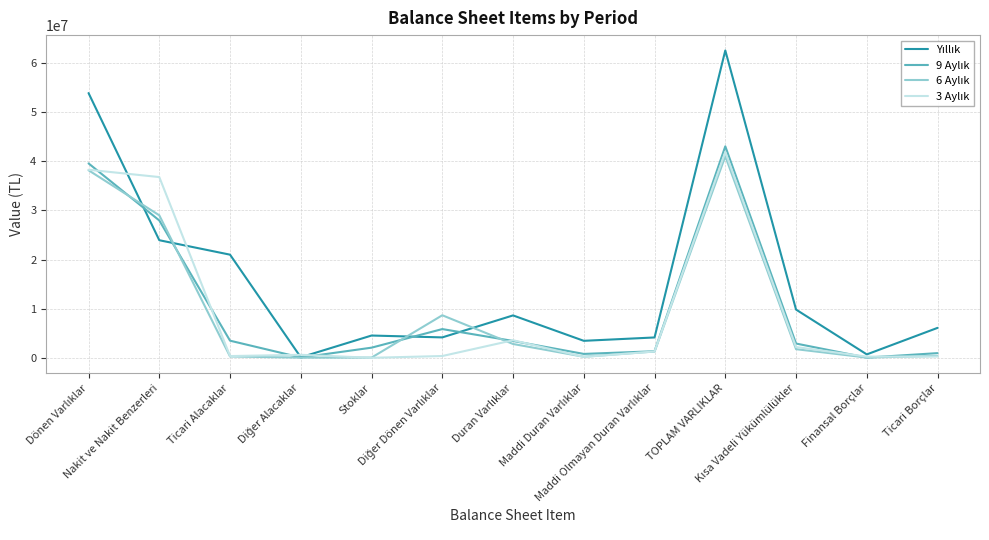

What is the greatest value displayed?

62541701